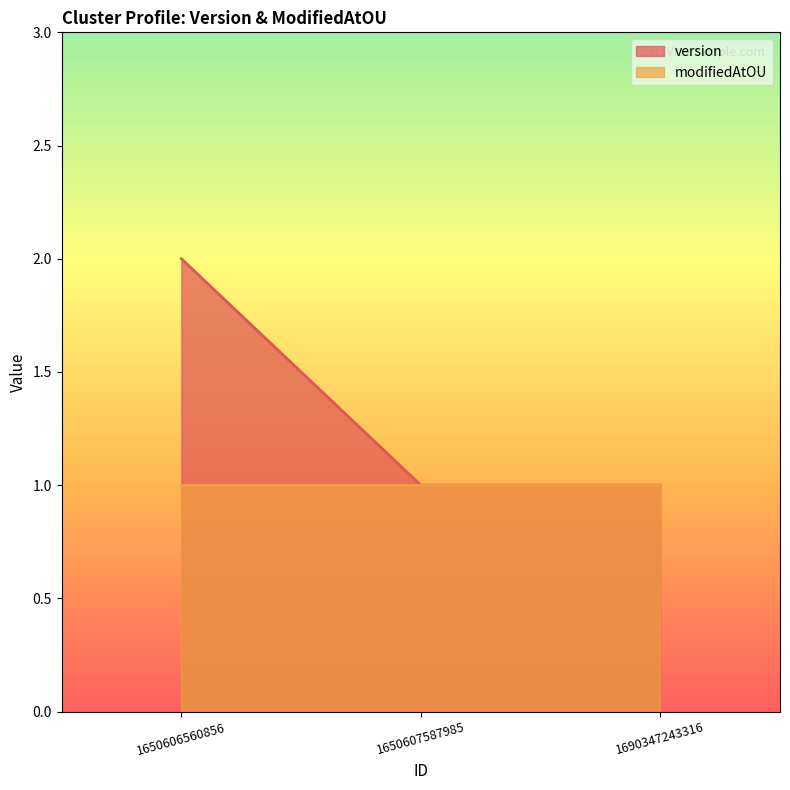

Rank the categories by value from highest to lowest.

1650606560856, 1650607587985, 1690347243316